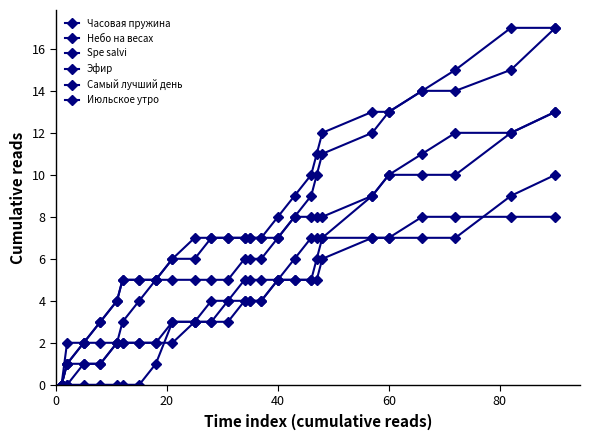

What is the sum of all Небо на весах values?

200